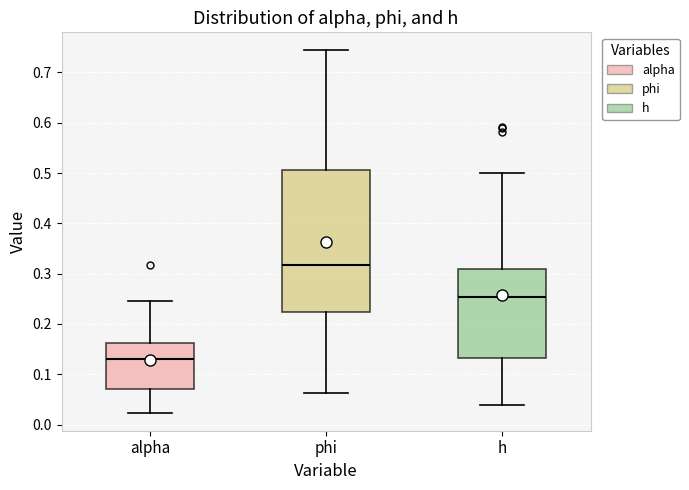

Which box is the tallest, from its lower edge to its upper edge?

phi